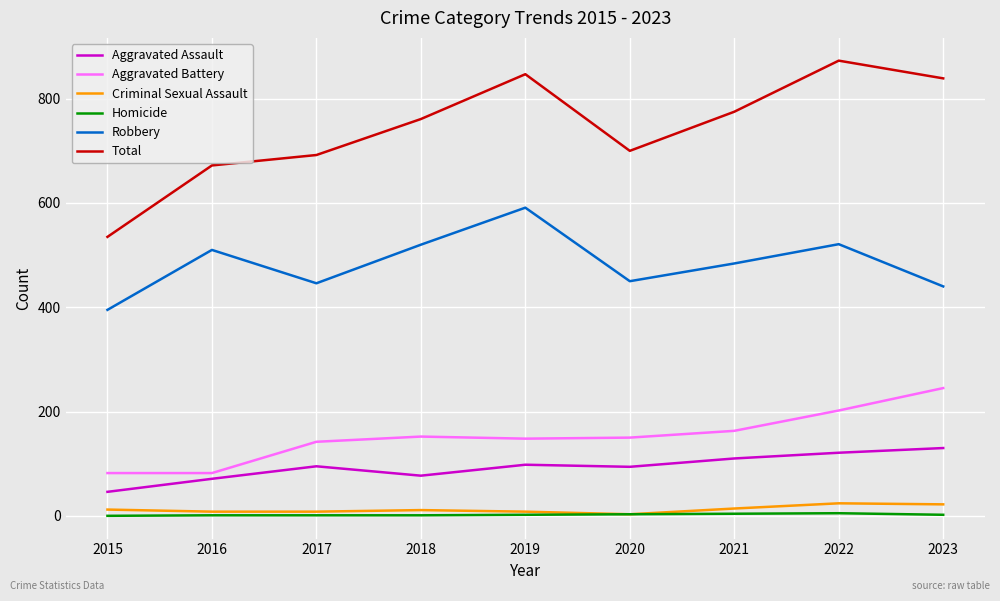

At which label does Robbery reach its minimum?

2015